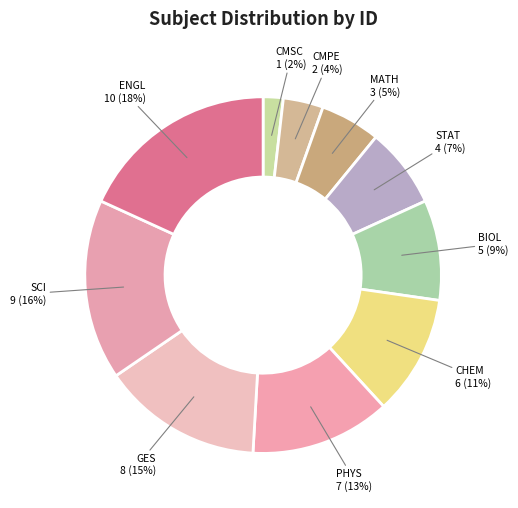

Is it true that CHEM is 11% of the pie?

True